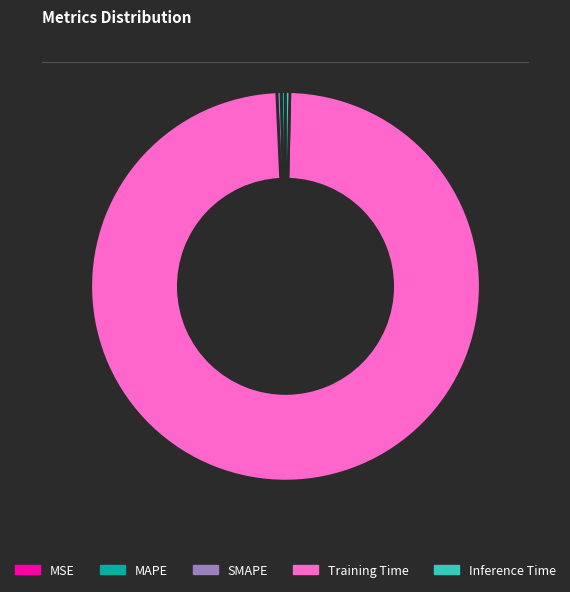

The Training Time slice represents 99% of the pie. True or false?

True